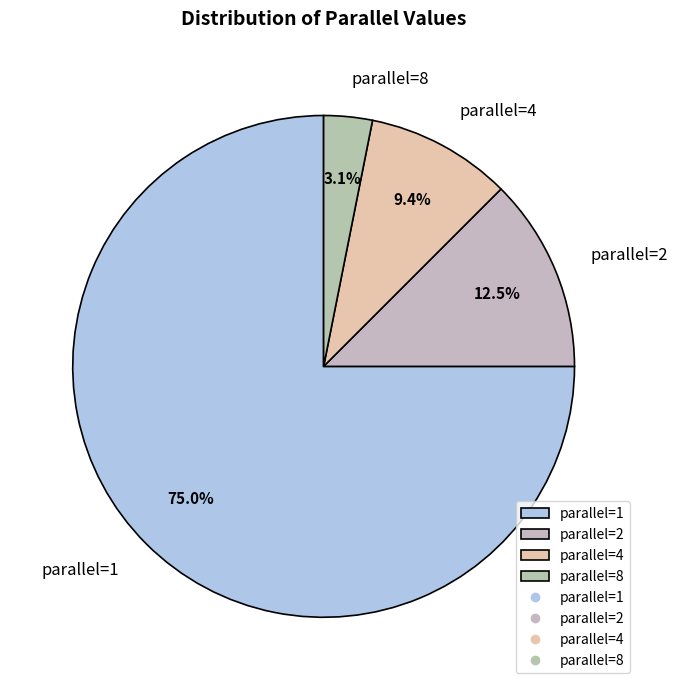

Rank the categories by value from highest to lowest.

parallel=1, parallel=2, parallel=4, parallel=8